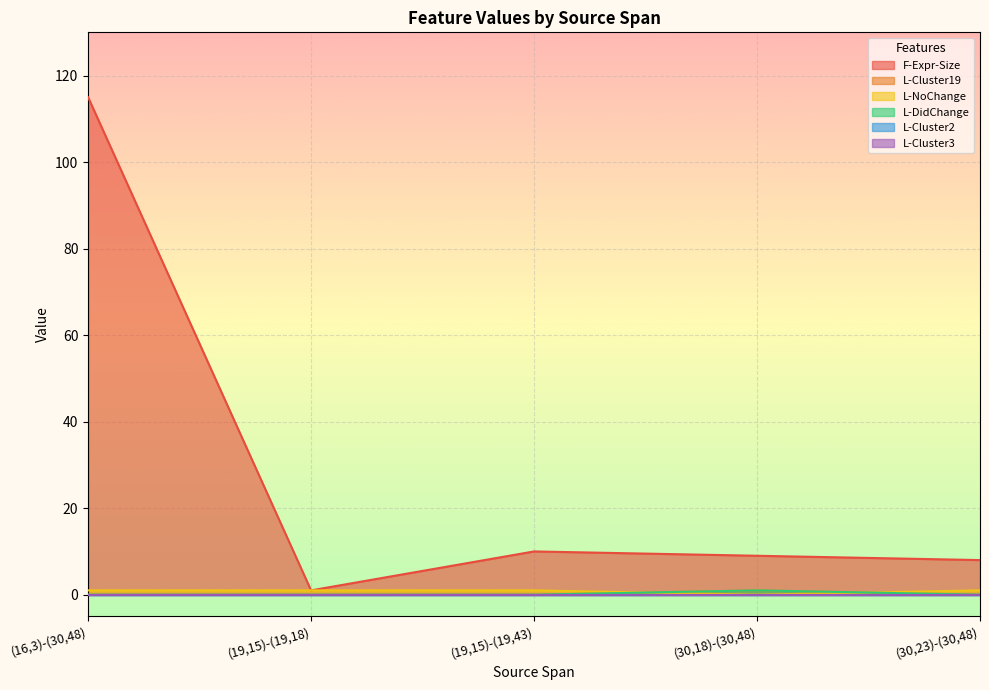

In L-DidChange, how many points are higher than both neighbors (excluding endpoints)?

1